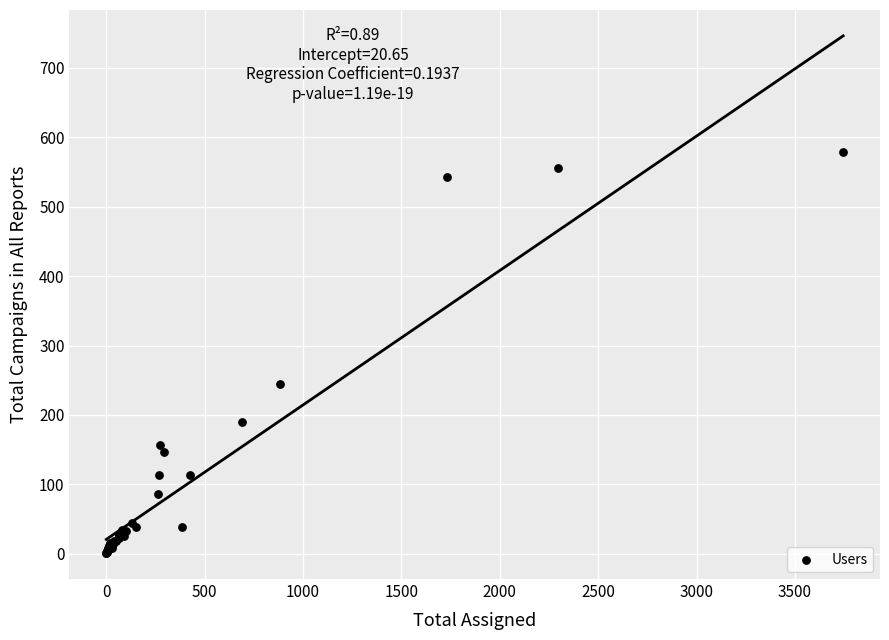

What Y value in the scatter plot is closest to 289?

245